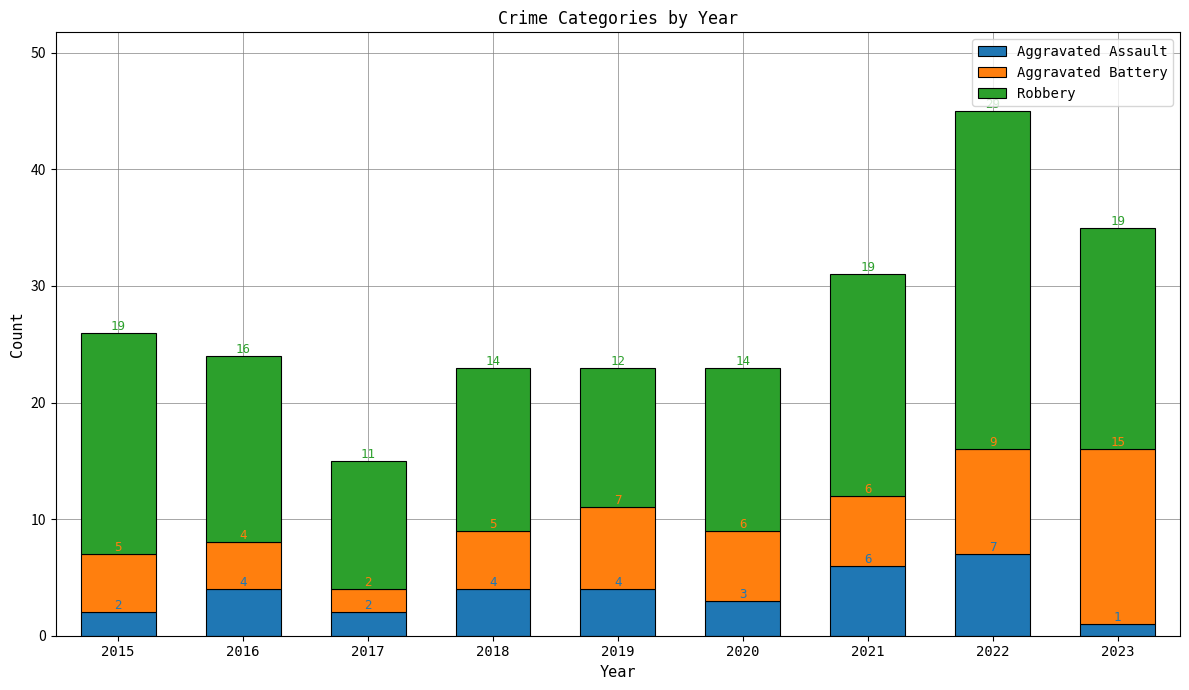

What is the highest value of the Aggravated Assault series?

7